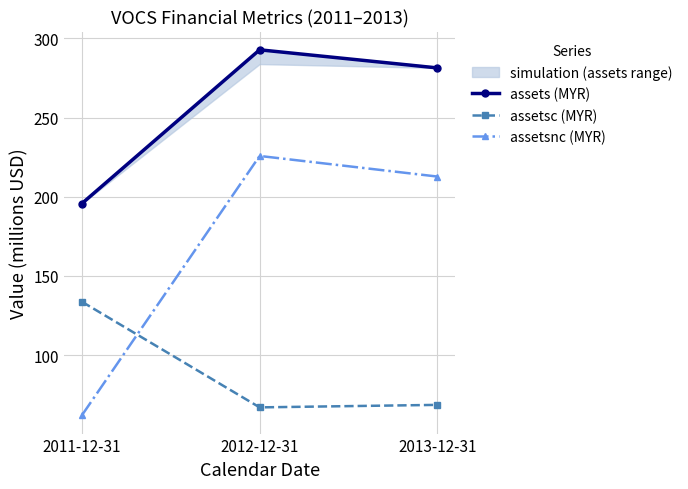

What is the greatest value displayed?

292.8